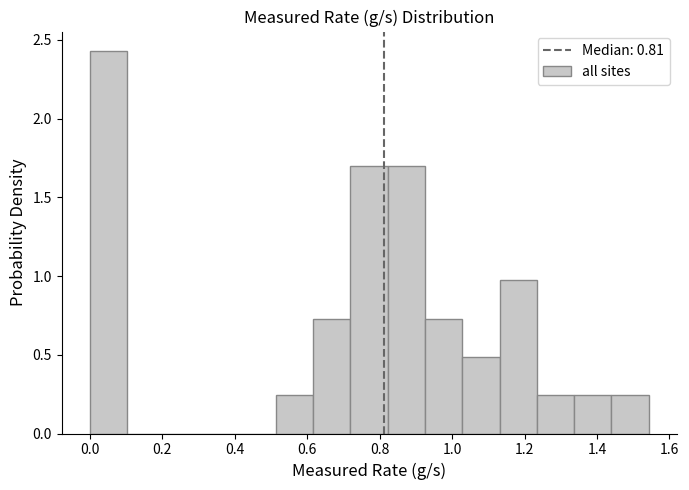

Reading left to right, list every bar in this chart as the range it spans on the x-axis followed by its height. Neither the bar edges nor the heights are printed on the chart, so give them approximately, as read against the axes.

0.00 to 0.10: 2.45
0.10 to 0.20: 0
0.20 to 0.30: 0
0.30 to 0.42: 0
0.42 to 0.52: 0
0.52 to 0.62: 0.25
0.62 to 0.72: 0.75
0.72 to 0.82: 1.70
0.82 to 0.92: 1.70
0.92 to 1.02: 0.75
1.02 to 1.14: 0.50
1.14 to 1.24: 0.95
1.24 to 1.34: 0.25
1.34 to 1.44: 0.25
1.44 to 1.54: 0.25